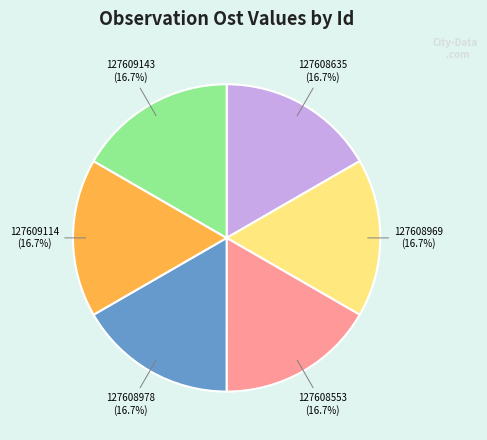

Count the number of slices in the pie.

6